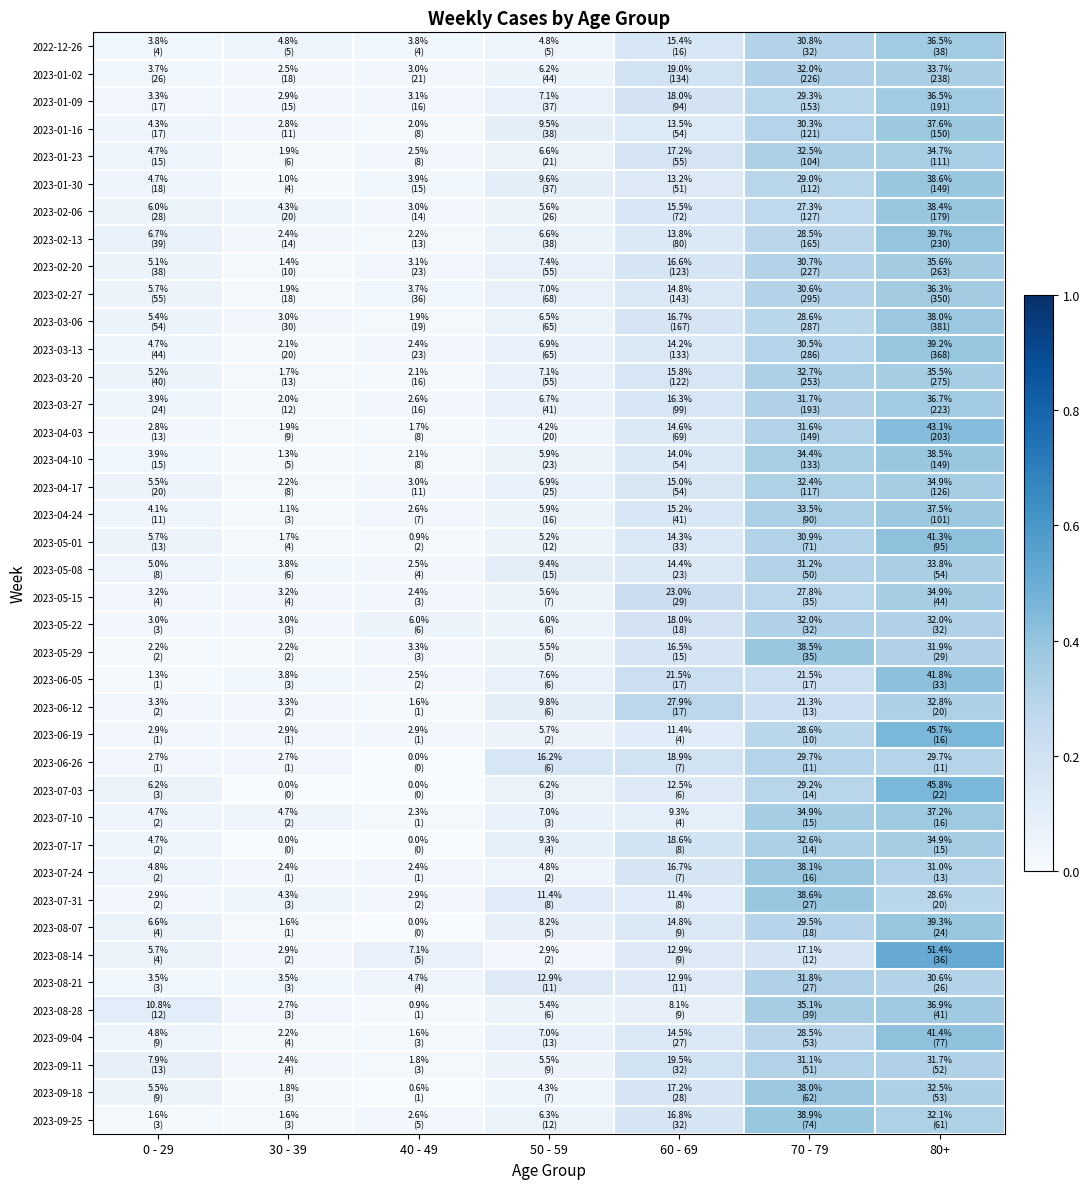

What is the spread (max minus min) of values at 60 - 69?

0.2